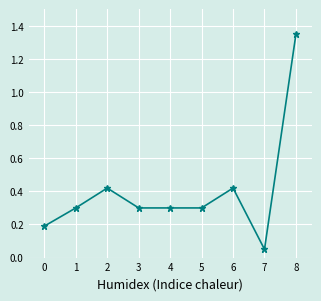

What value does the data have at 1?

0.3